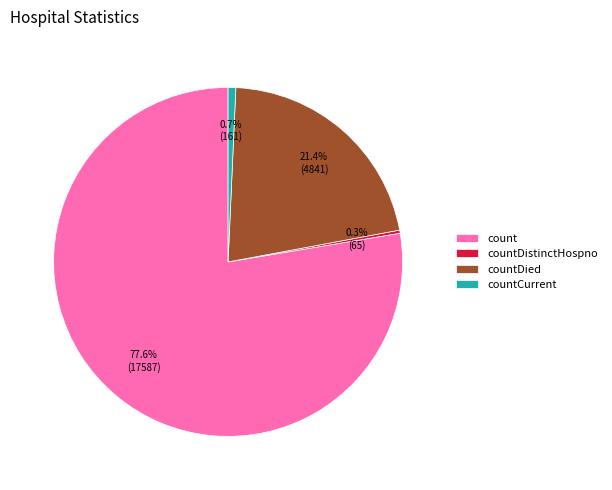

Which category has the biggest portion of the pie?

count